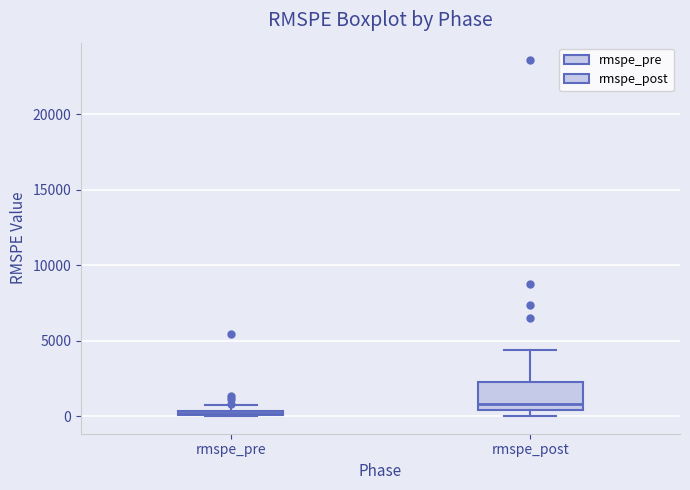

Where is the lower edge of the box for rmspe_pre on the y-axis? The values are not printed on the chart, so give them approximately, as read against the axis.

0